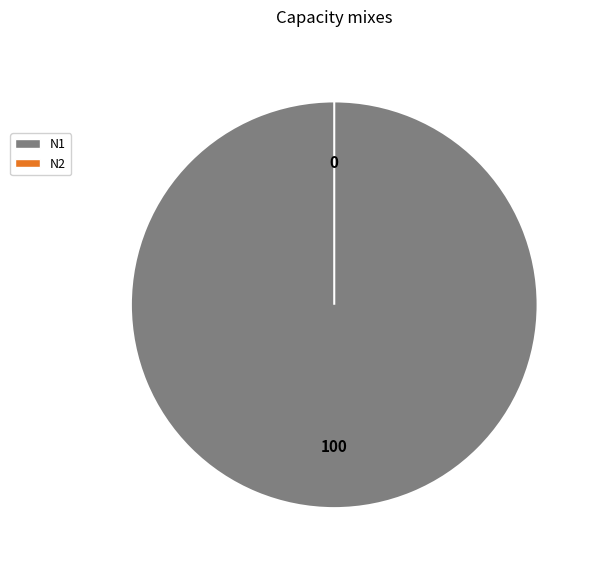

Does N1 account for over 50% of the chart?

Yes